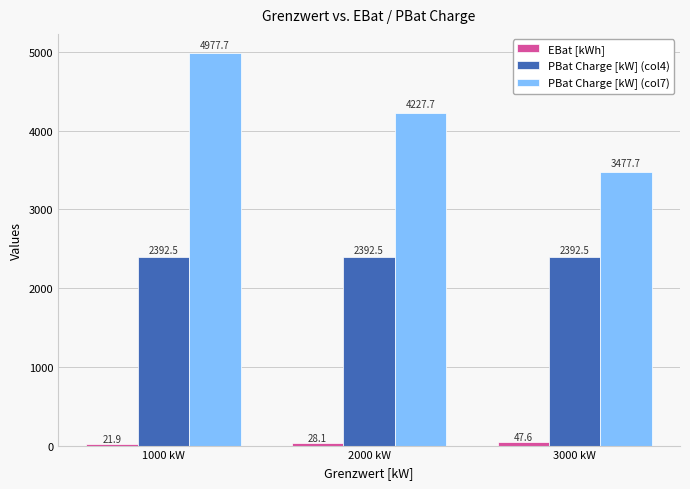

Which series has the widest spread of values?

PBat Charge [kW] (col7)